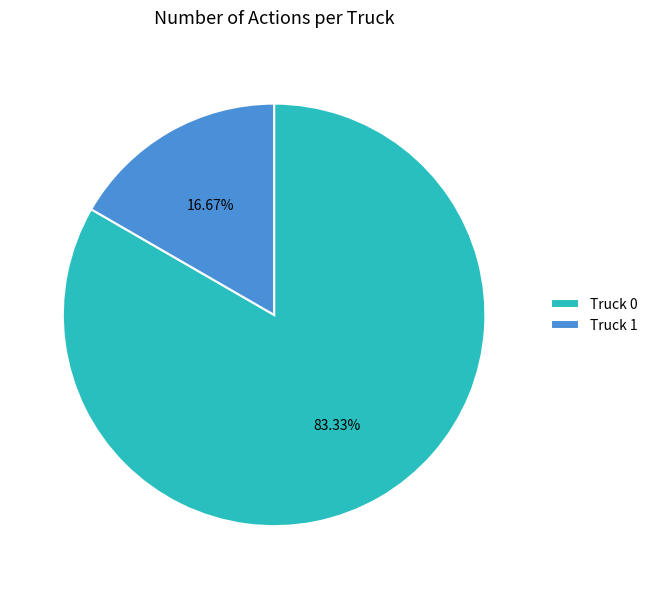

True or false: Truck 0 accounts for 78% of the total.

False